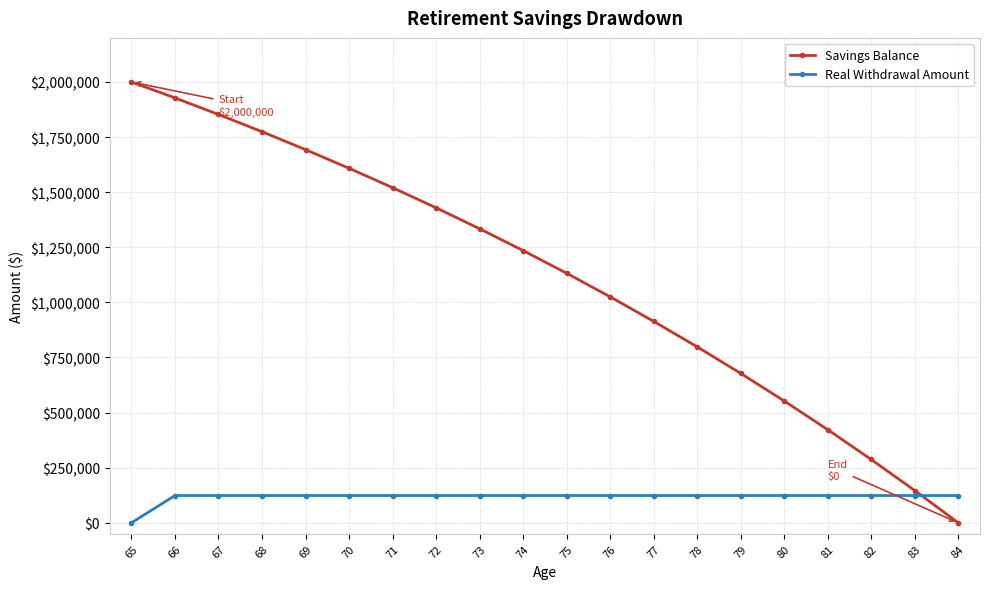

List the series in order of their peak value, highest first.

Savings Balance, Real Withdrawal Amount